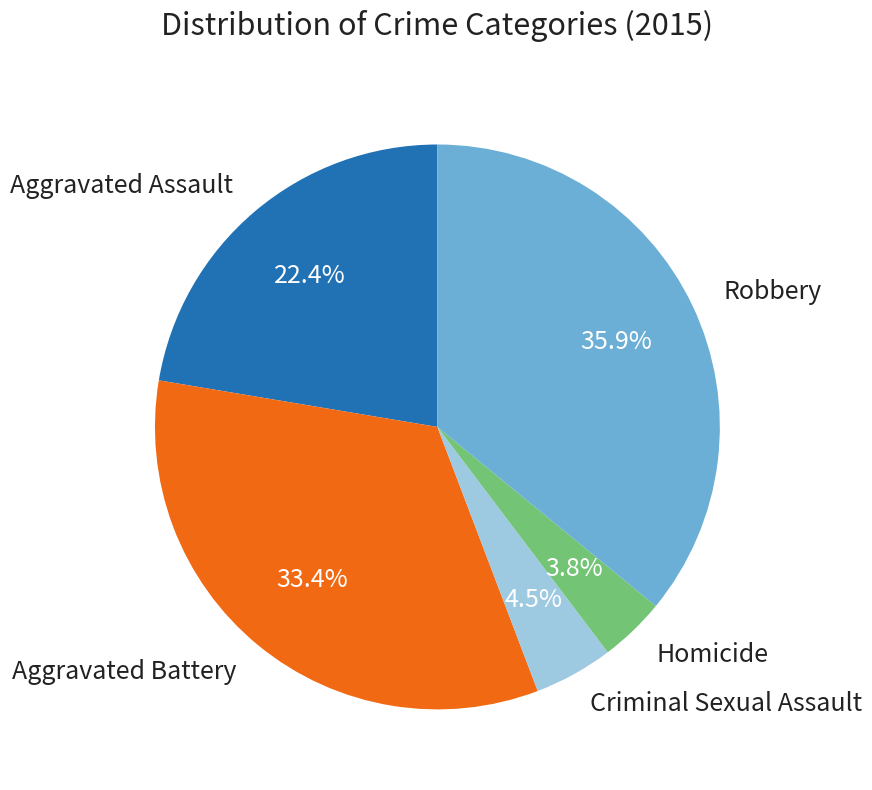

Combined, do Aggravated Assault and Homicide account for over 50%?

No